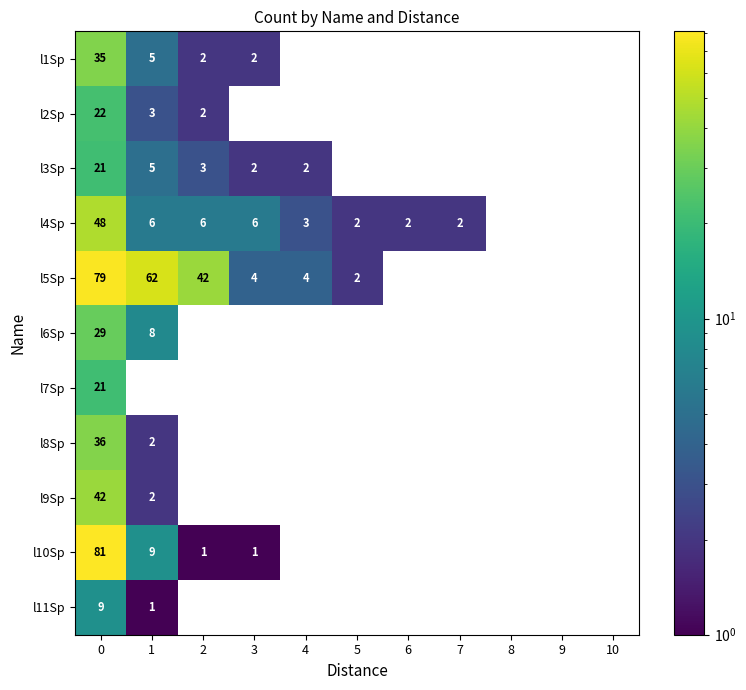

Between 10 and 3, which is larger?

3